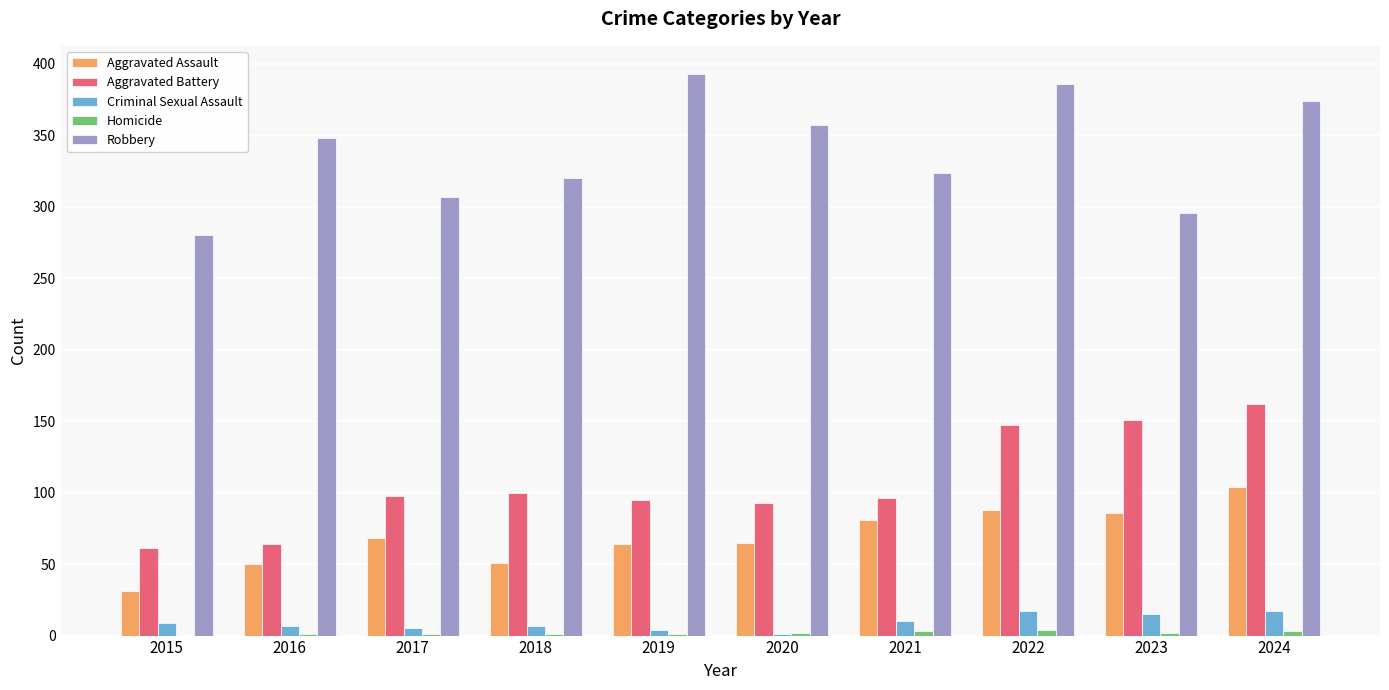

Is it true that Robbery equals 80 at 2019?

False